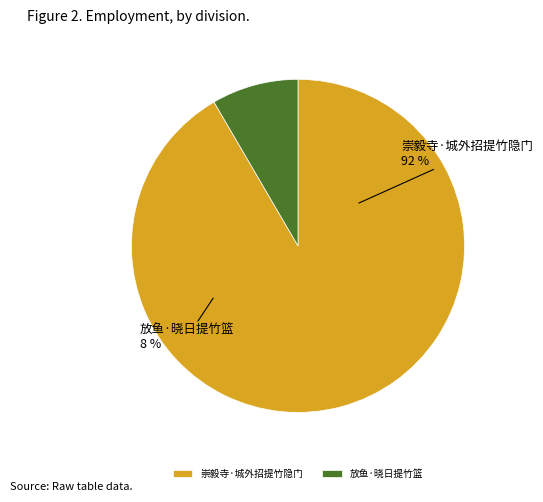

Combined, what portion of the pie is 崇毅寺·城外招提竹隐门 and 放鱼·晓日提竹篮?

100.0%